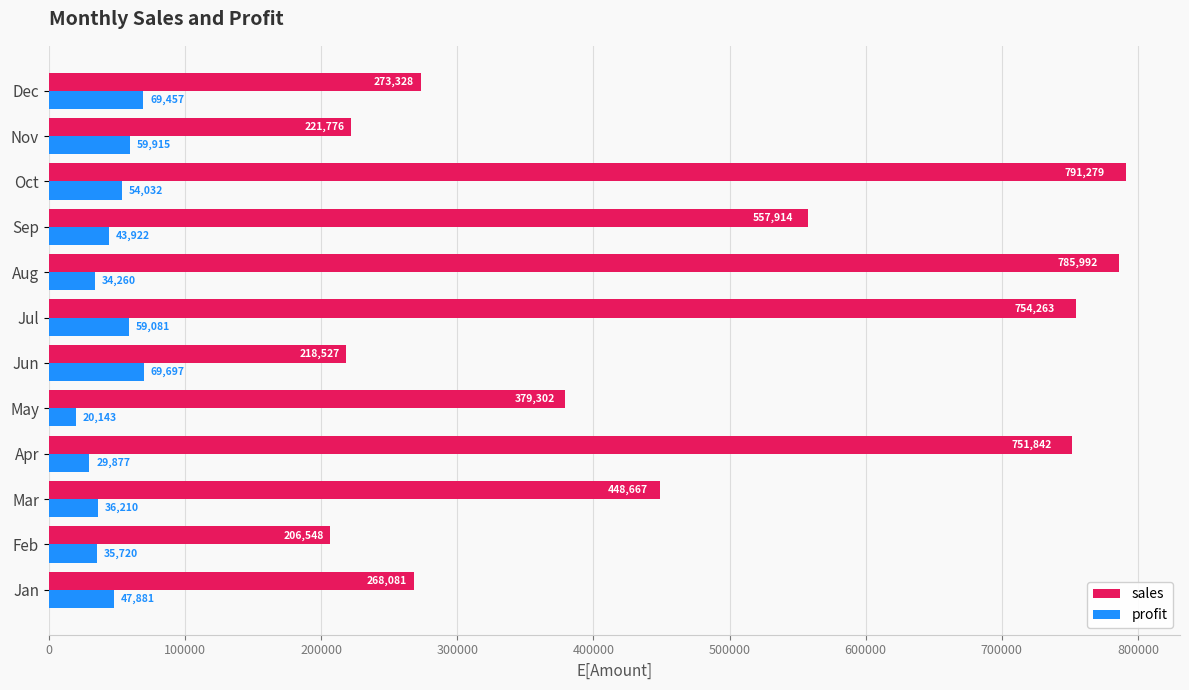

The profit series shows 54032 at Oct. True or false?

True